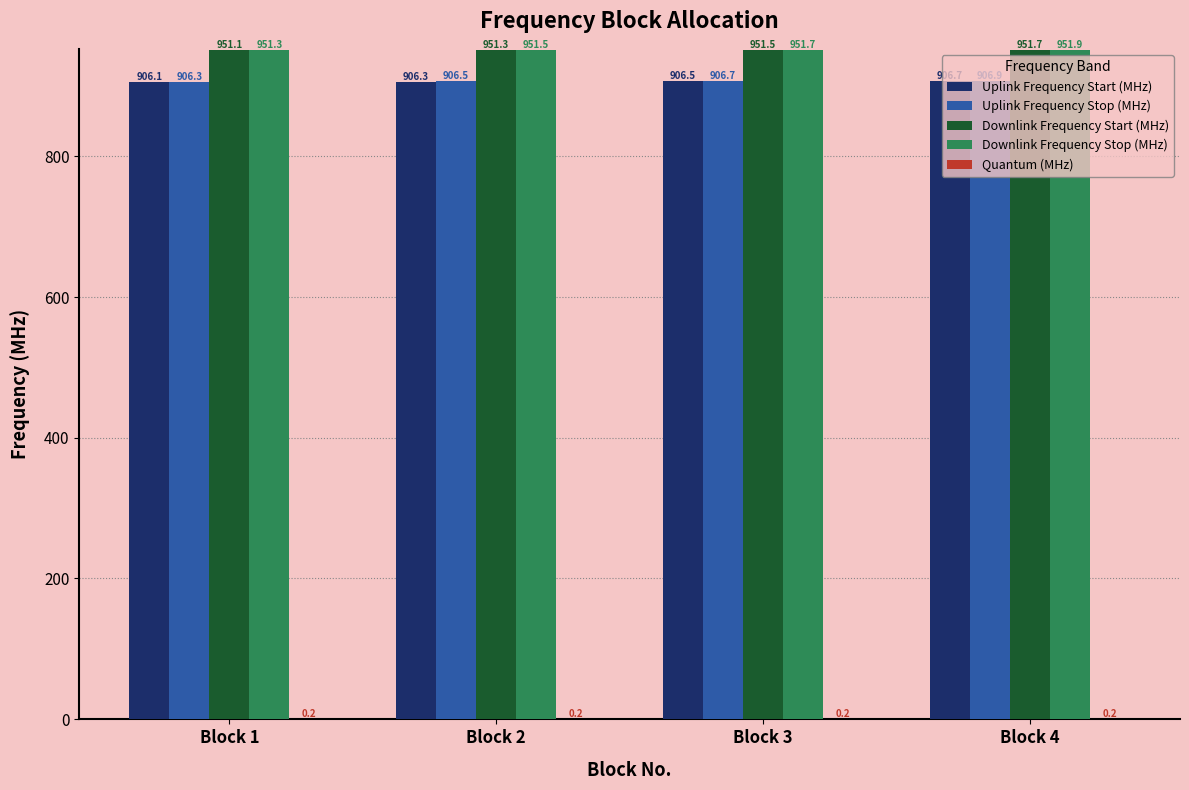

What is the sum of all Uplink Frequency Stop (MHz) values?

3626.4